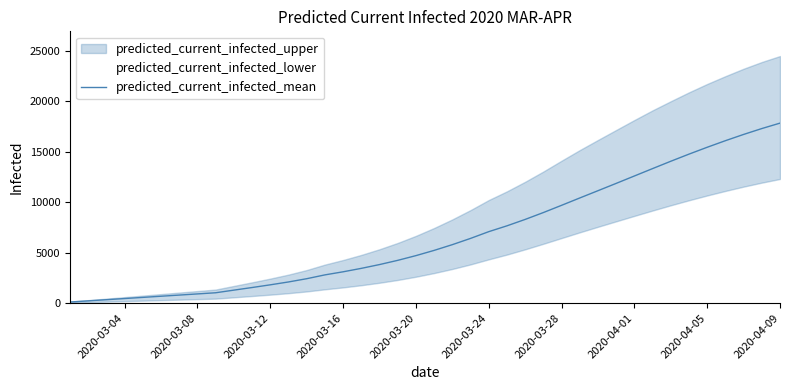

The value of predicted_current_infected_mean at 2020-03-24 is 7089. True or false?

True